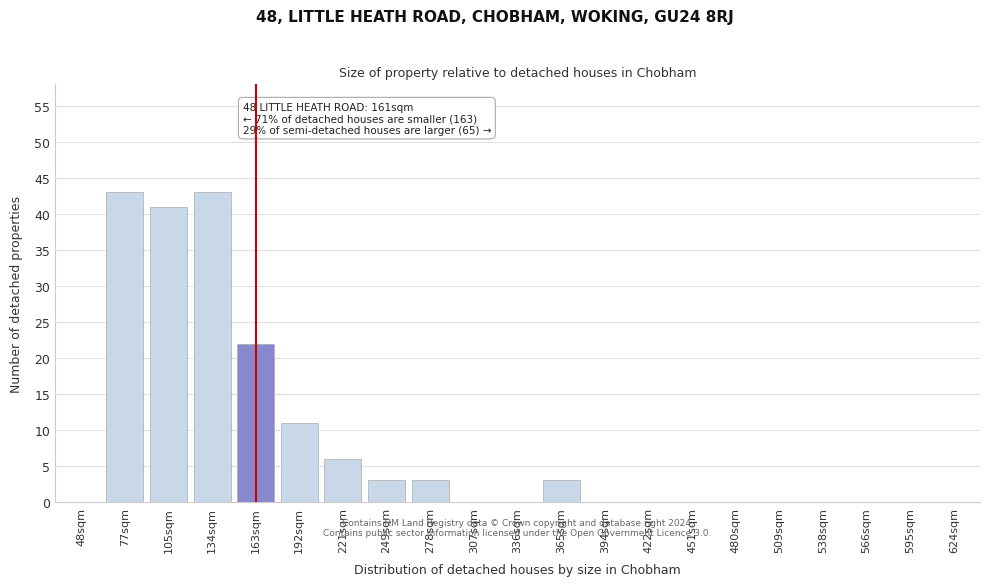

Reading left to right, what are all the values shown in this chart?

48sqm=0	77sqm=43	105sqm=41	134sqm=43	163sqm=22	192sqm=11	221sqm=6	249sqm=3	278sqm=3	307sqm=0	336sqm=0	365sqm=3	394sqm=0	422sqm=0	451sqm=0	480sqm=0	509sqm=0	538sqm=0	566sqm=0	595sqm=0	624sqm=0